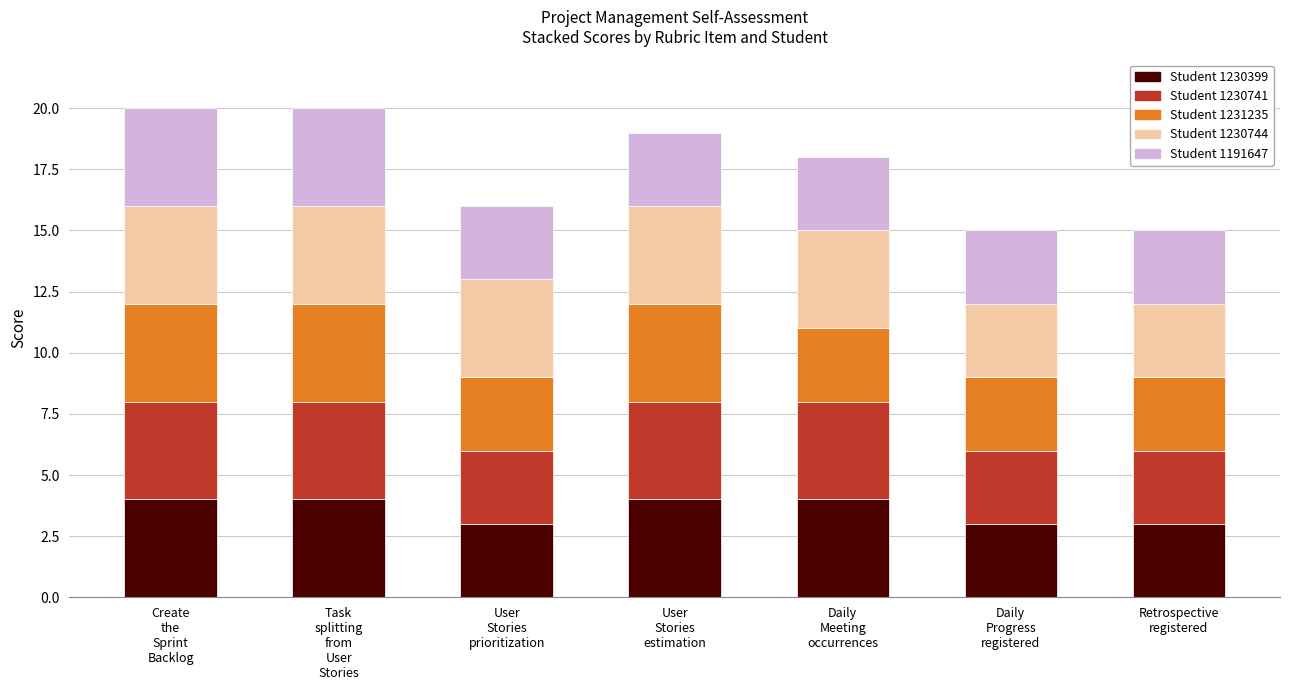

What is the maximum value for Student 1230399?

4